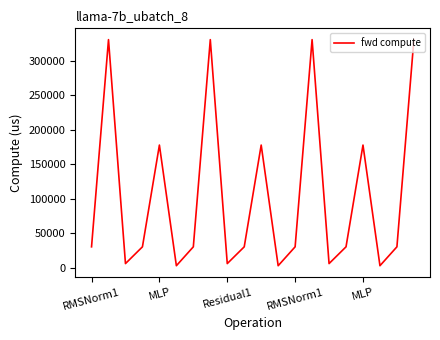

What is the maximum value shown in the chart?

330805.6